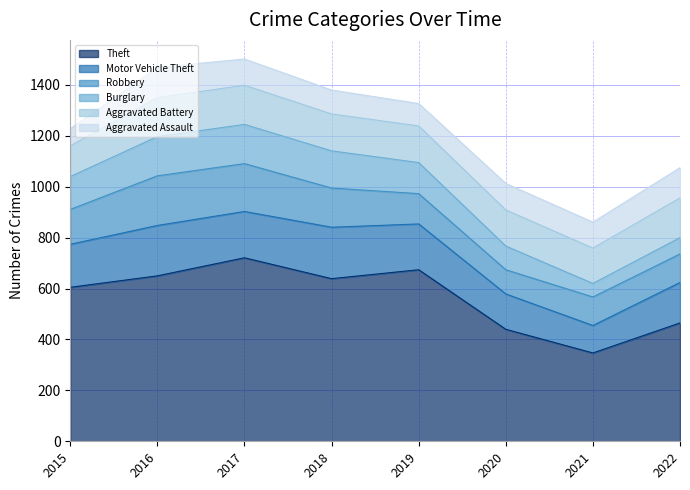

Is it true that Theft equals 650 at 2016?

True